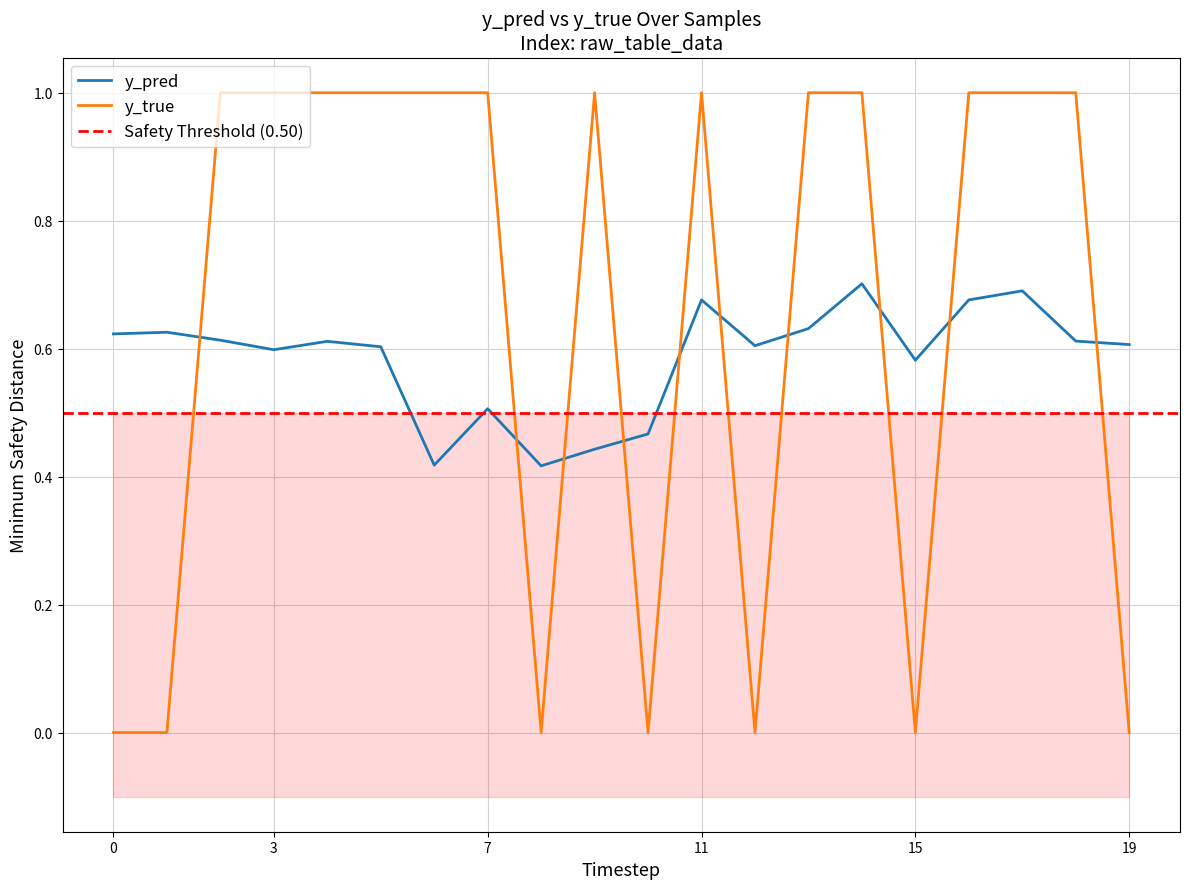

Which series ends up on top after the final intersection of y_true and y_pred?

y_pred